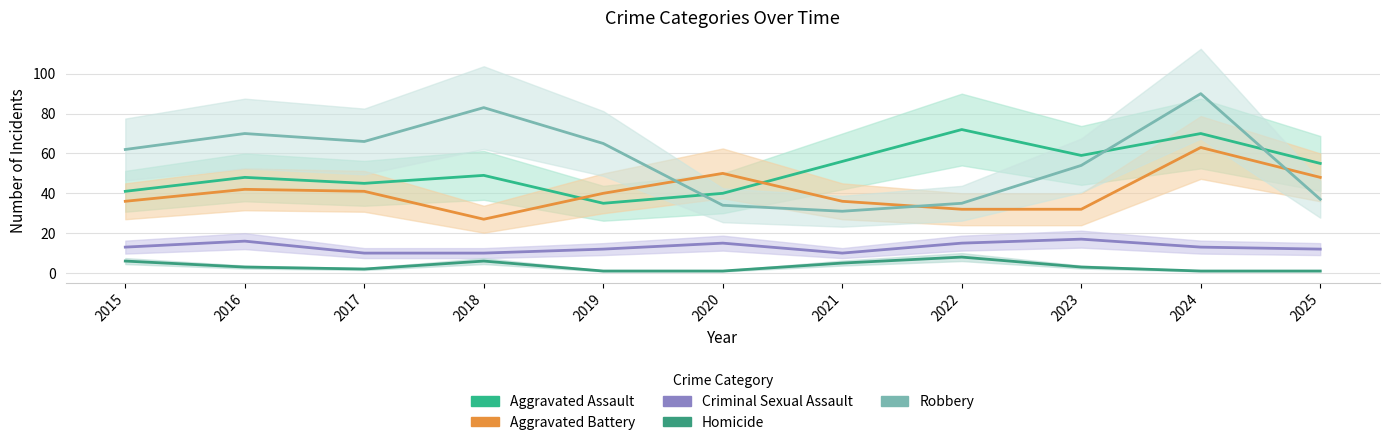

How many lines are shown in the chart?

5